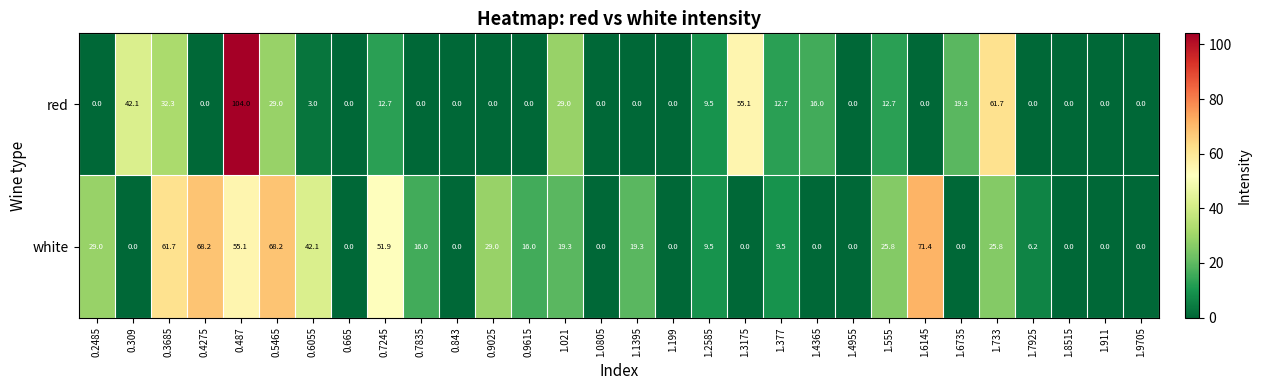

How many data points does each series have?

30